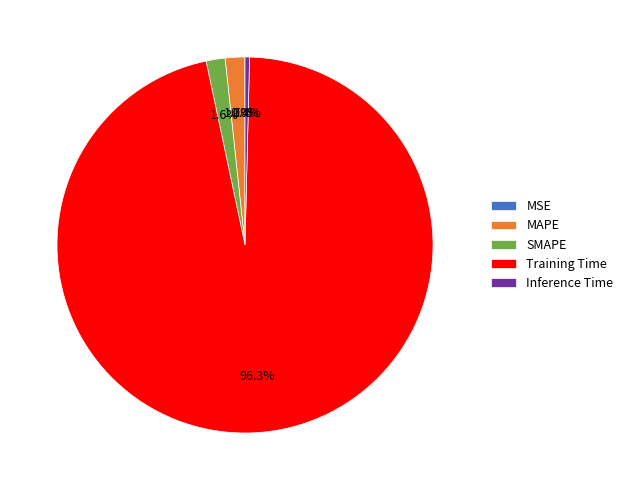

Between SMAPE and Training Time, which is larger?

Training Time